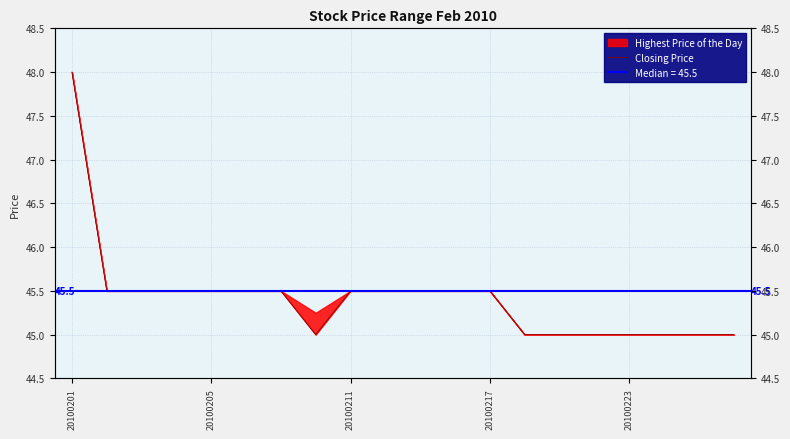

What is the minimum value shown in the chart?

45.0